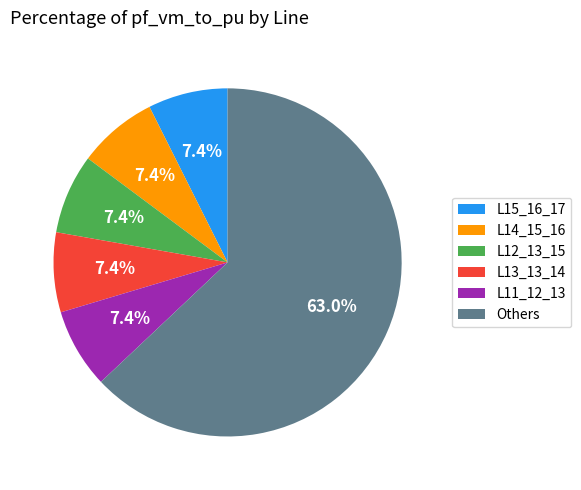

Do L15_16_17 and L14_15_16 together represent more than half of the pie?

No